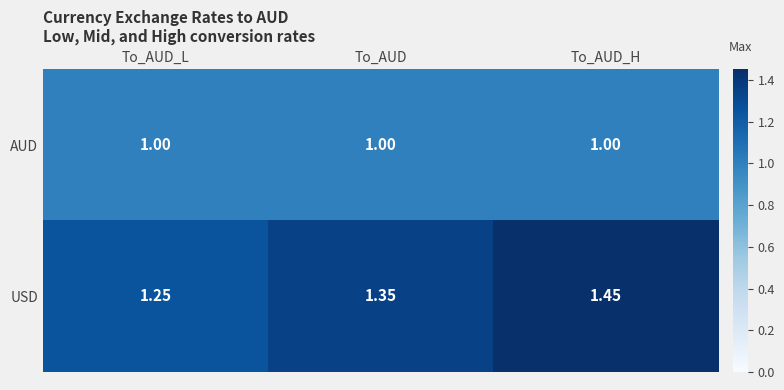

Which series has the widest spread of values?

USD